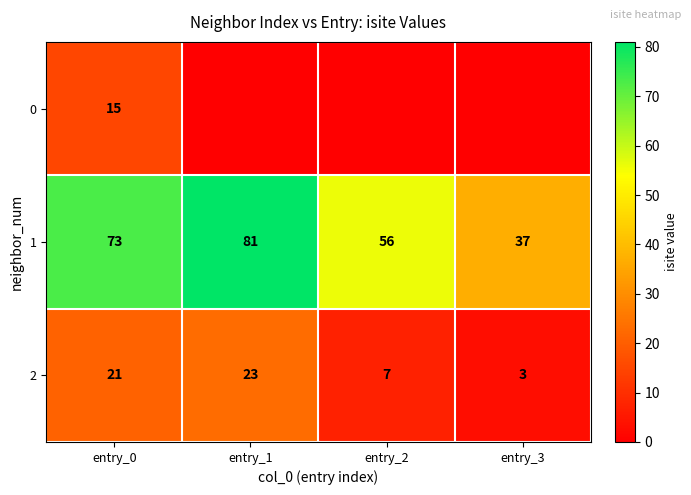

At entry_0, list the series in order from smallest to largest.

0, 2, 1